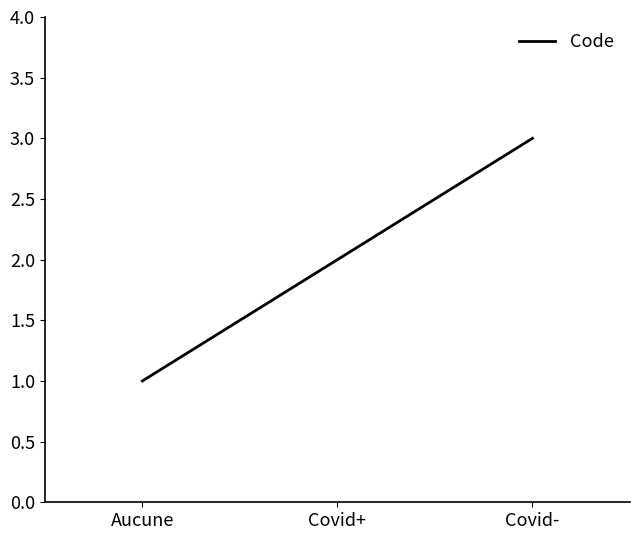

Count the values in the range 1 to 3.

3